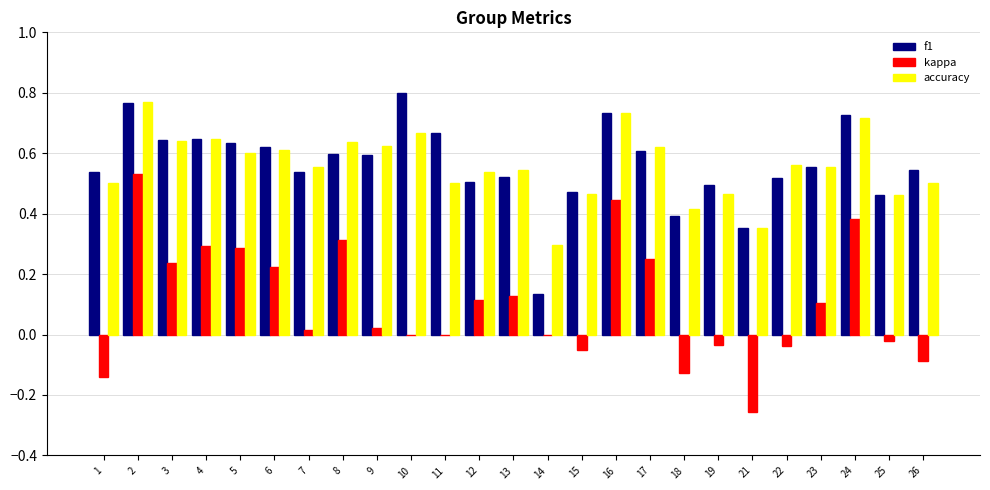

What is the total value across all series at 6?

1.5